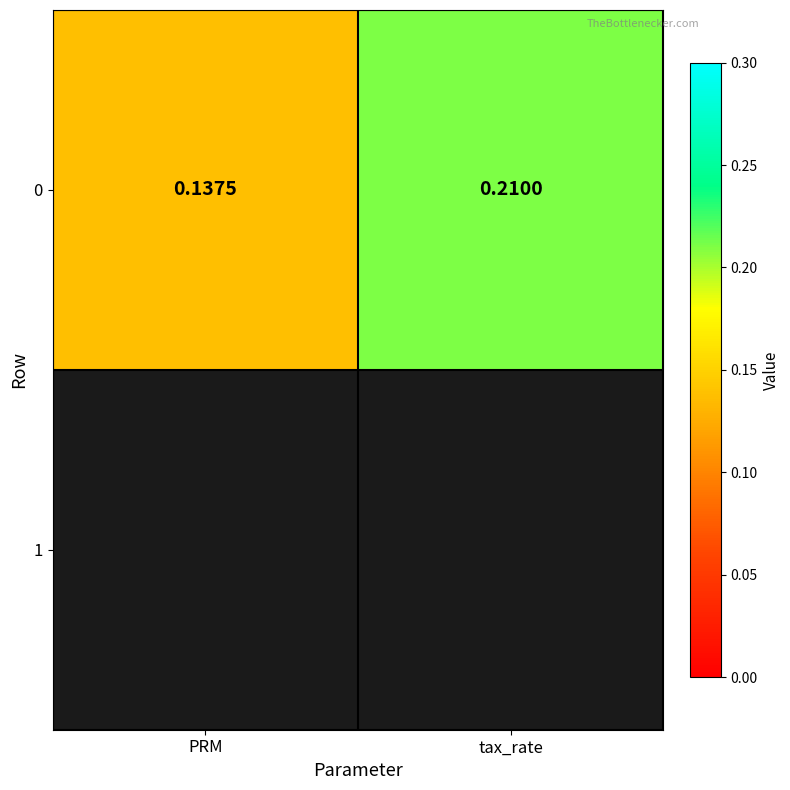

What is the difference between the values at PRM and tax_rate?

0.1